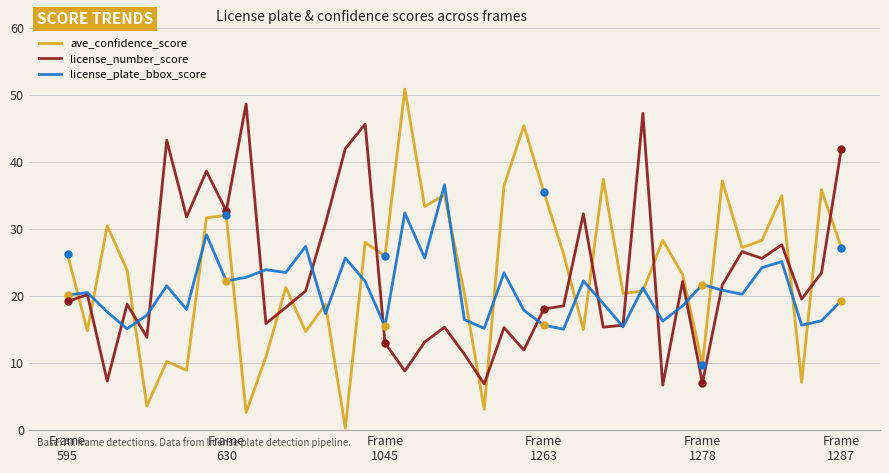

True or false: license_number_score and ave_confidence_score cross at least once.

True